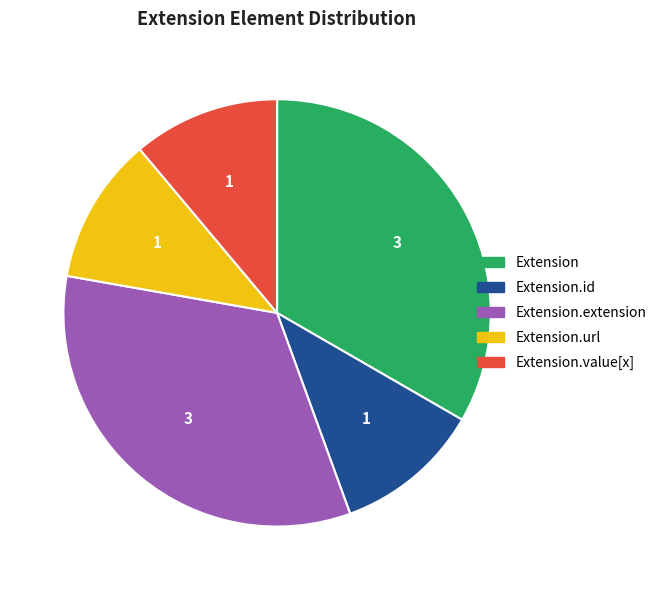

Count the number of slices in the pie.

5